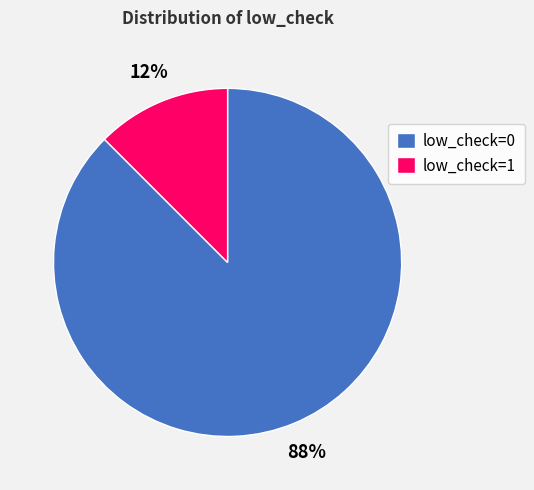

Rank the categories by value from highest to lowest.

low_check=0, low_check=1